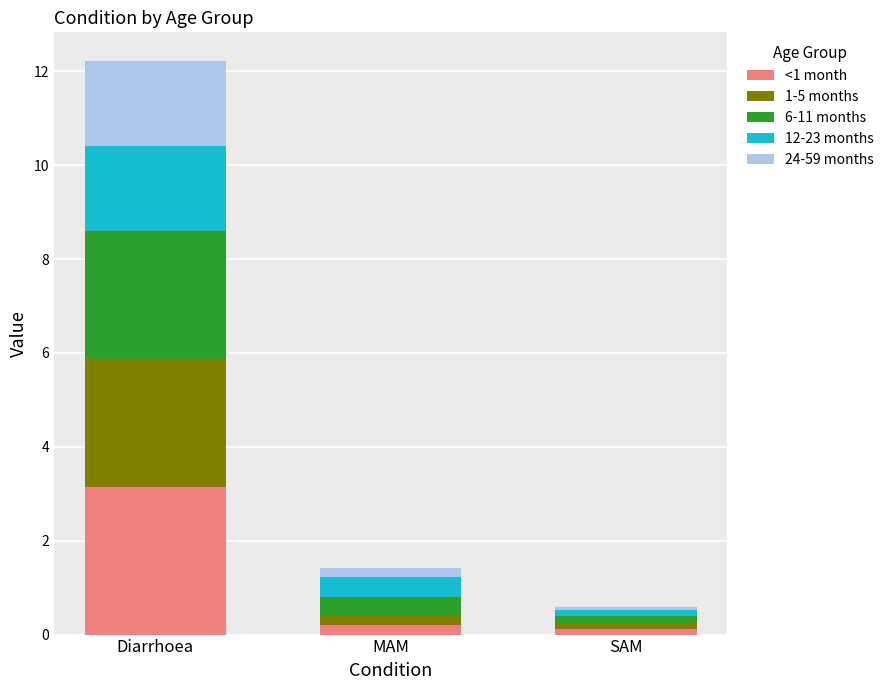

At which category is the sum across all series the highest?

Diarrhoea